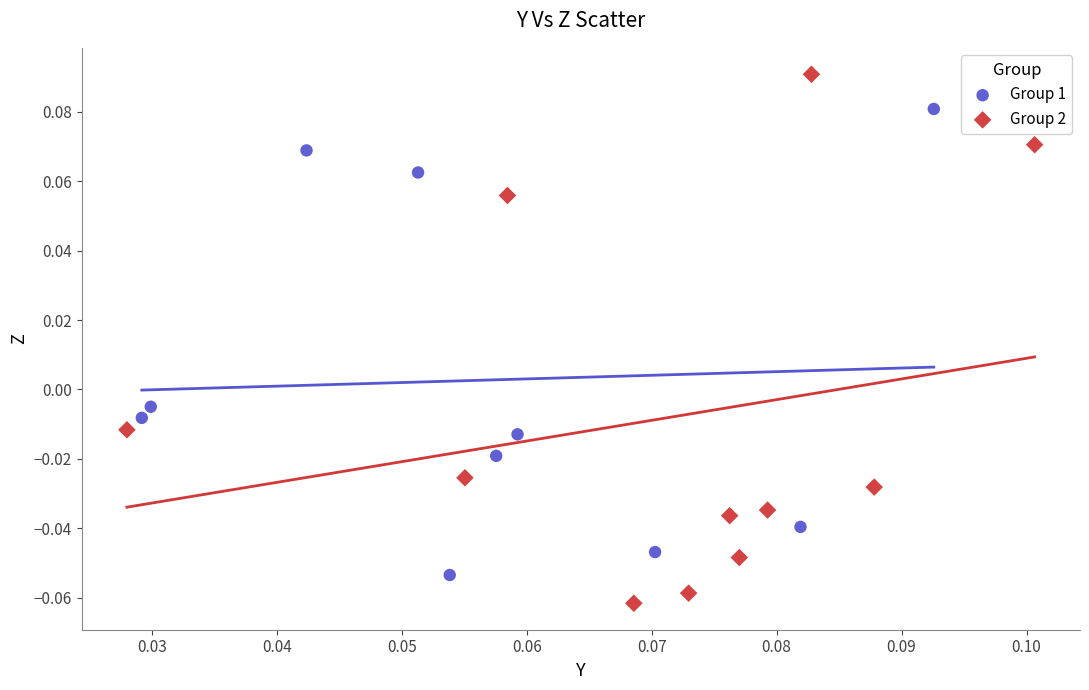

Which series reaches the minimum Y coordinate?

Group 2